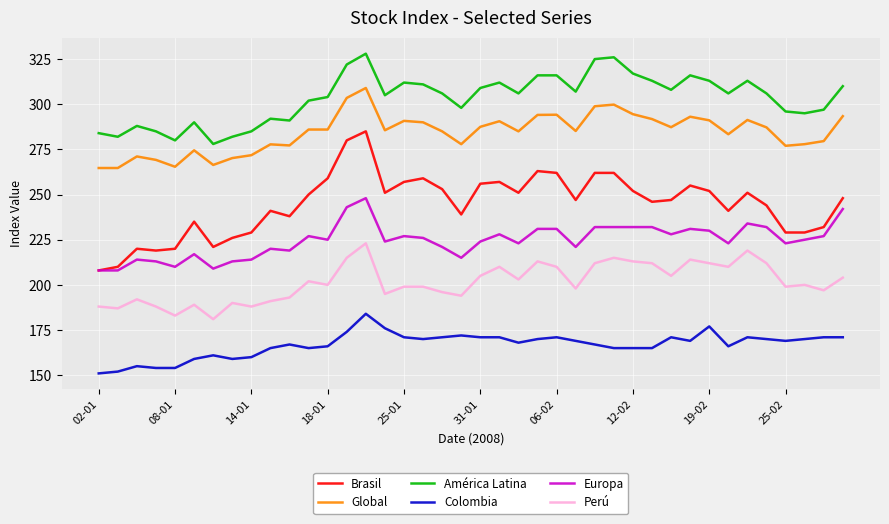

How many lines are shown in the chart?

6